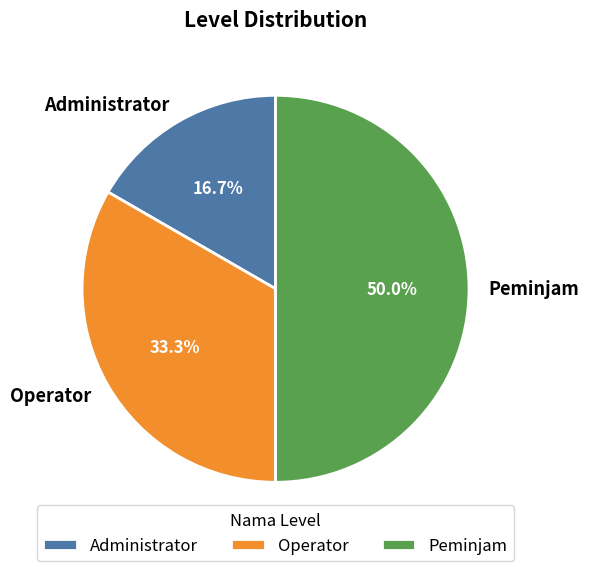

Is Administrator the majority of the pie?

No